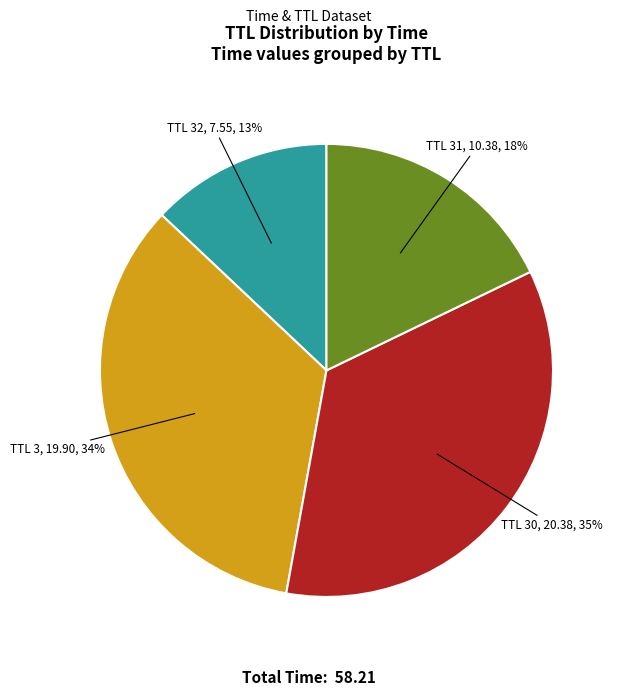

Count the number of slices in the pie.

4